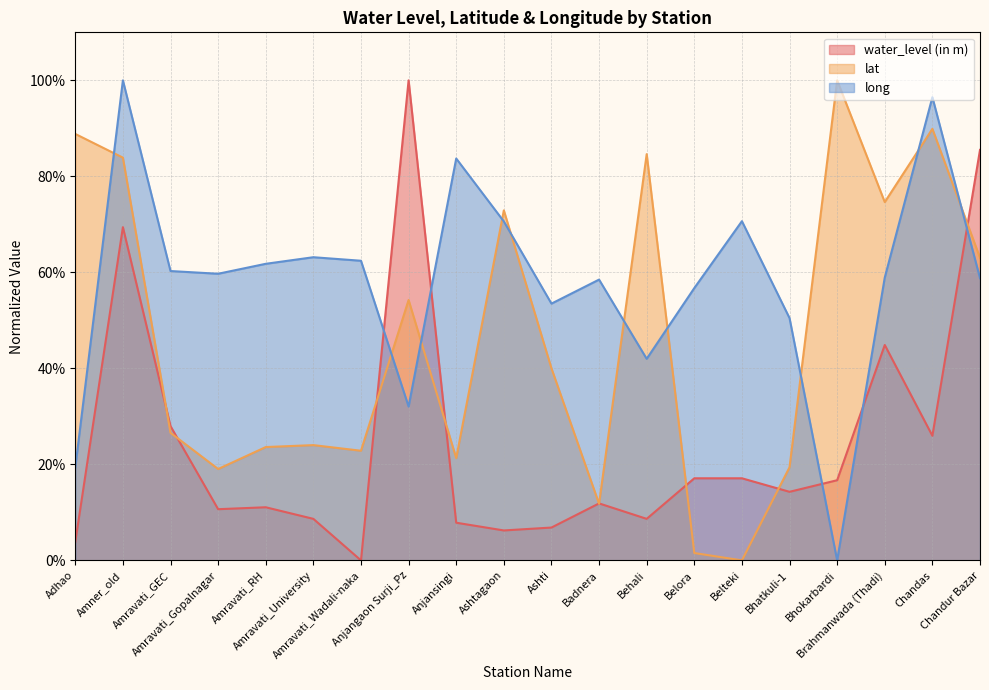

At which label does lat reach its peak?

Bhokarbardi